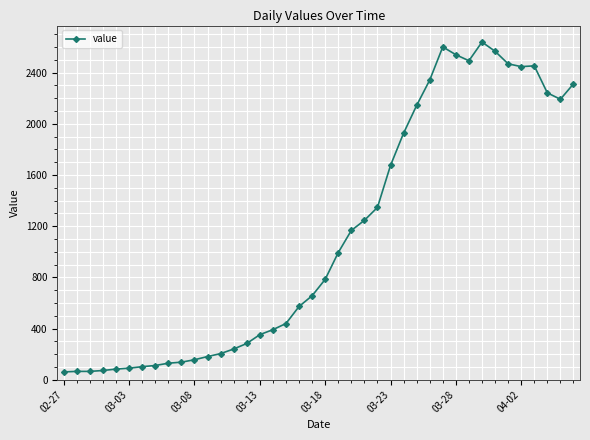

How many values are below 784?

20